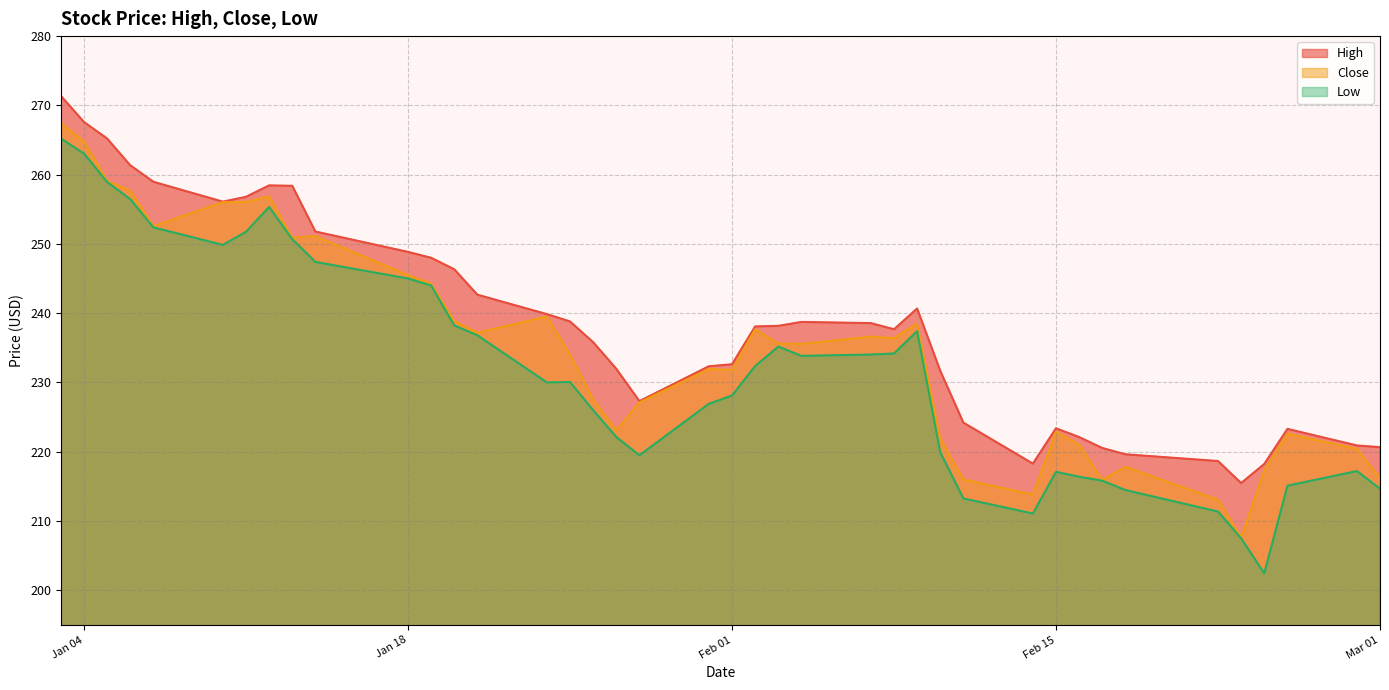

How many data points in High are above 238?

21